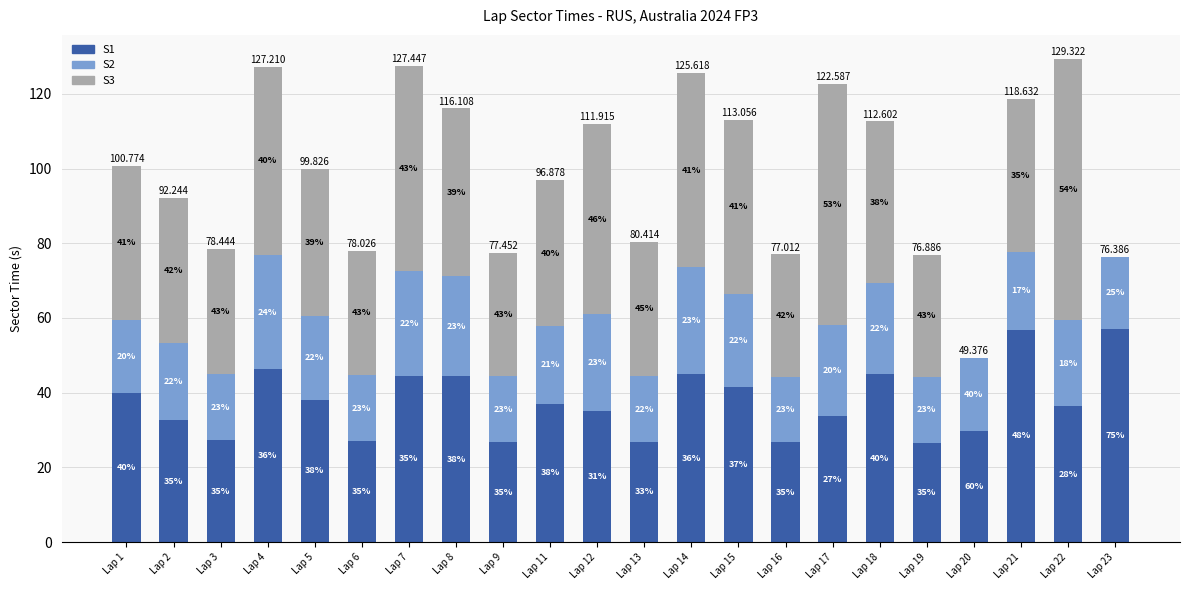

What are all the series names shown in the legend?

S1, S2, S3